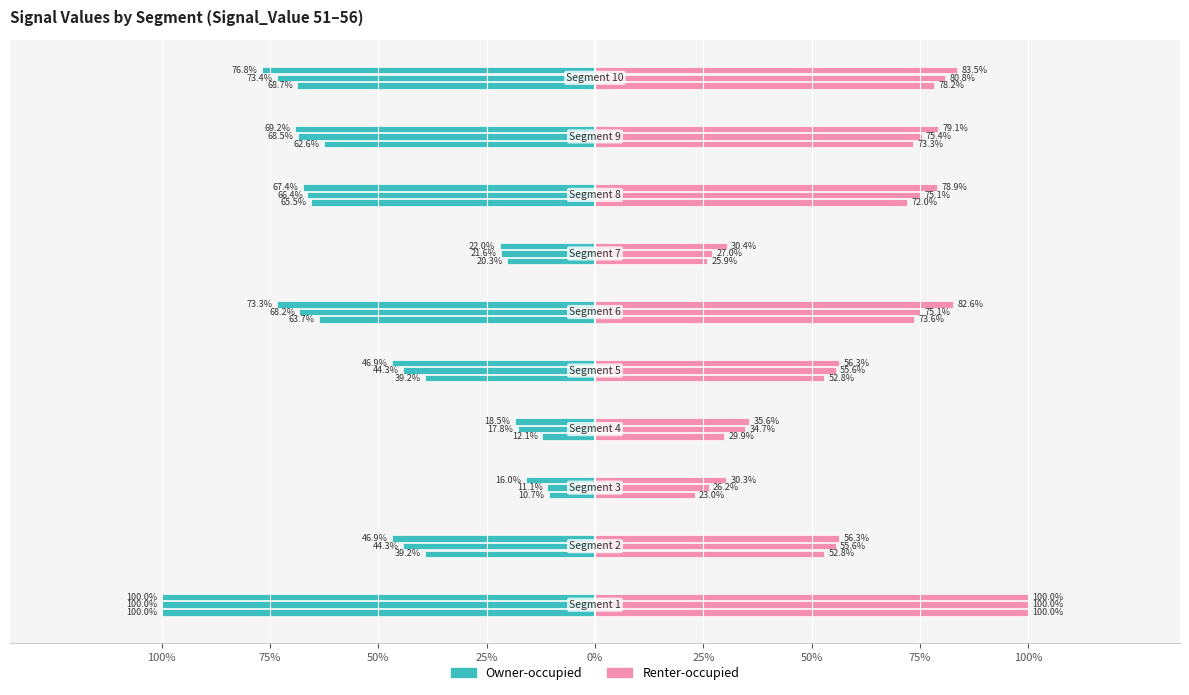

What is the sum of the Signal_Value_51 values at signal segment 3 and signal segment 8?

0.8